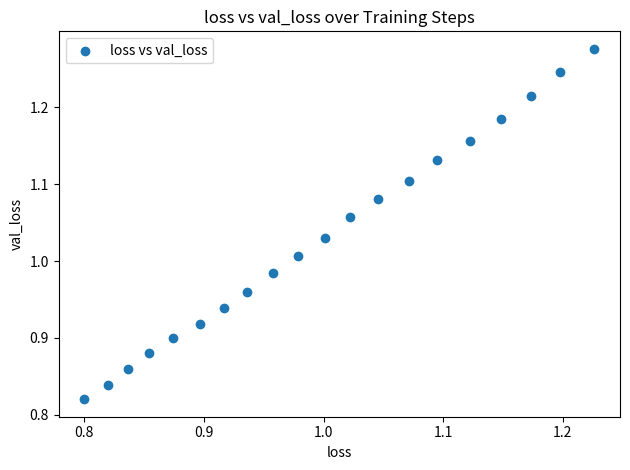

What is the range of X values (max minus min)?

0.4